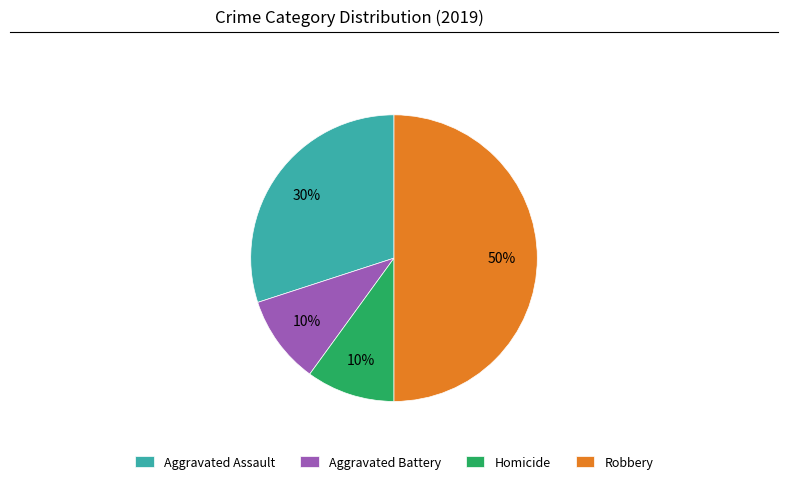

Combined, do Aggravated Battery and Homicide account for over 50%?

No